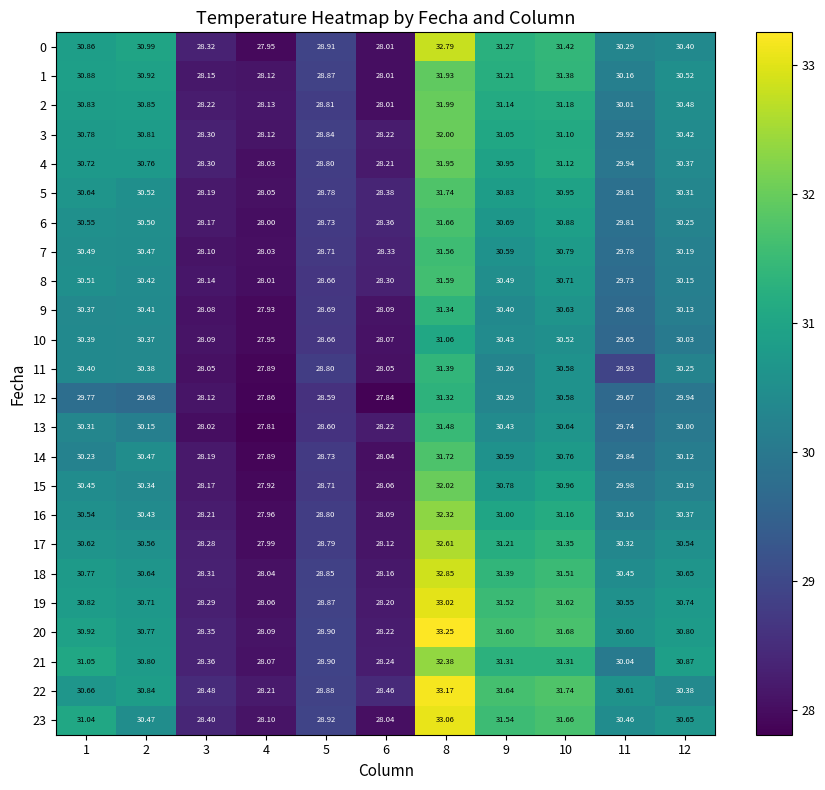

What is the smallest value displayed?

27.8